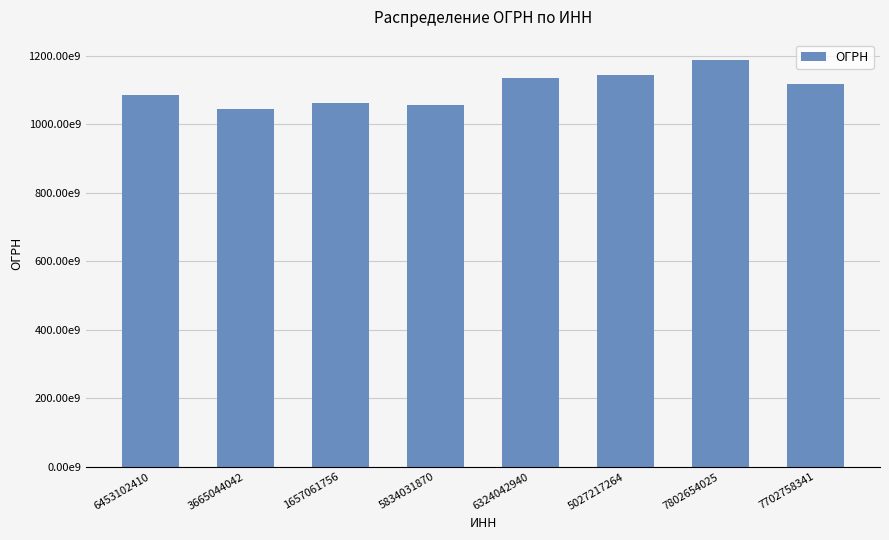

True or false: the data shows 1187847030194 at 7802654025.

True